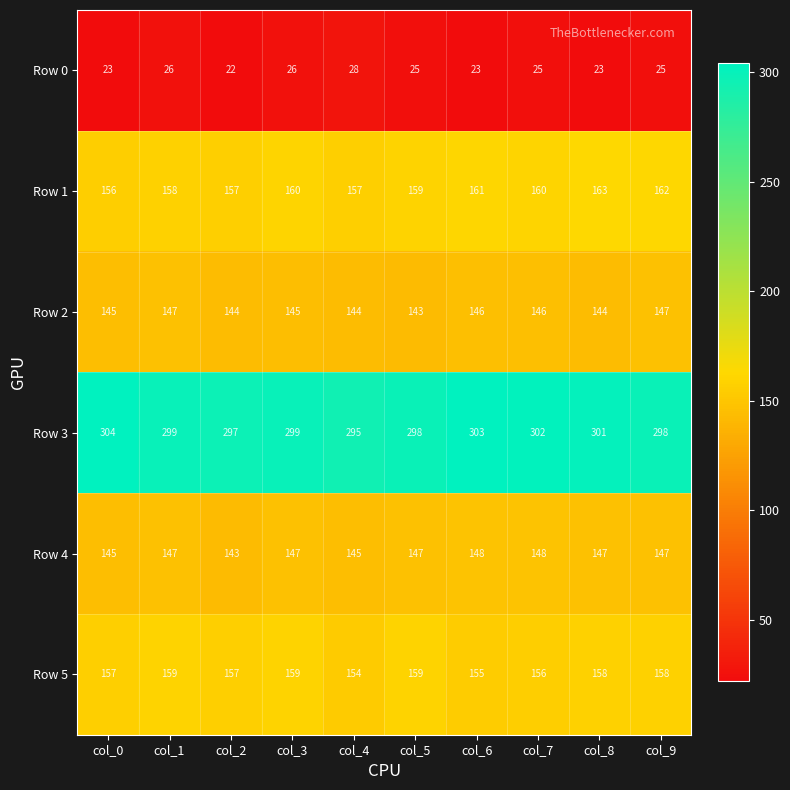

What is the maximum value shown in the chart?

304